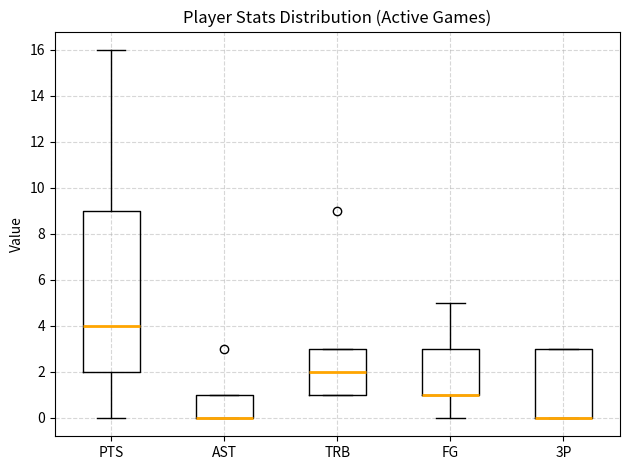

Comparing the boxes themselves (not the whiskers), which one is the tallest?

PTS